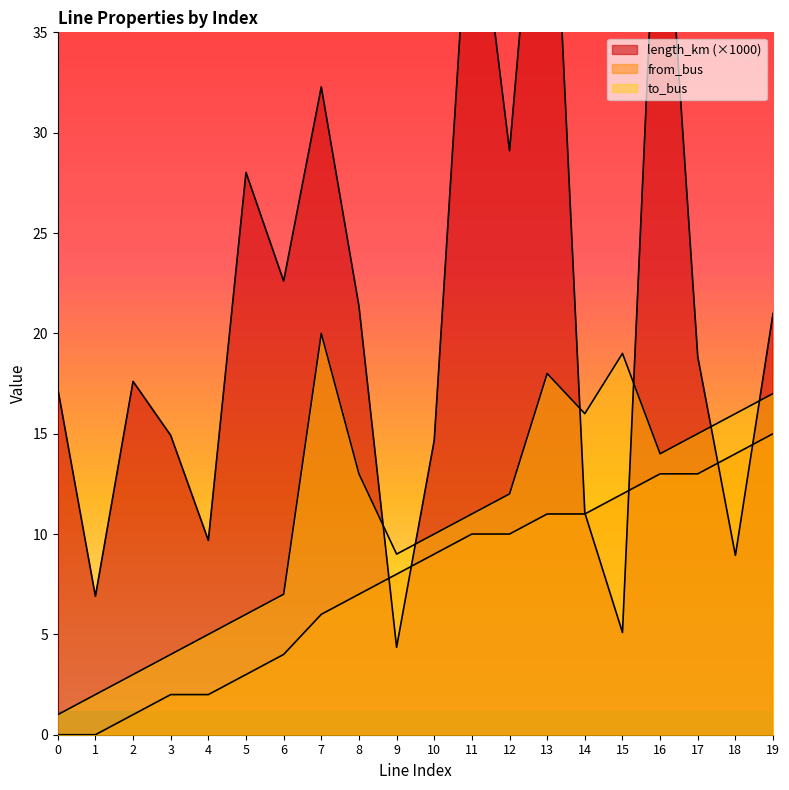

How many categories are shown in the chart?

20